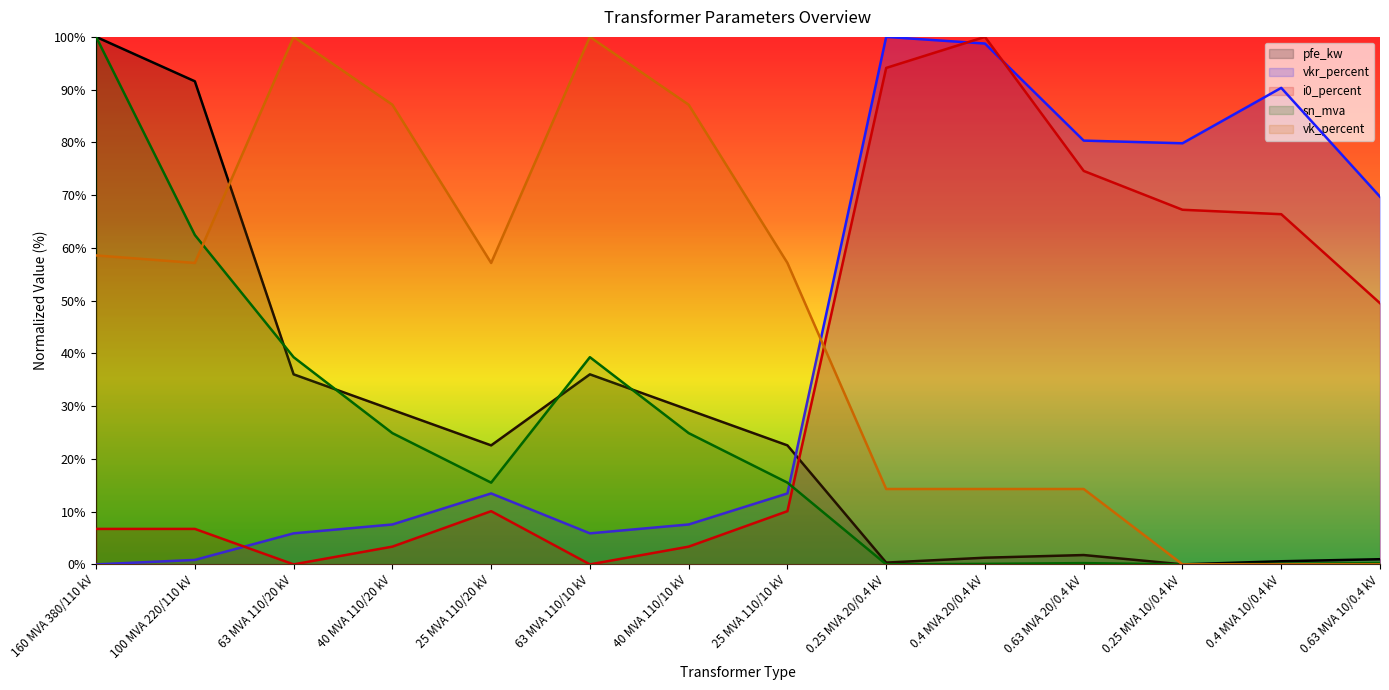

What is the label of the 3rd point from the right?

0.25 MVA 10/0.4 kV